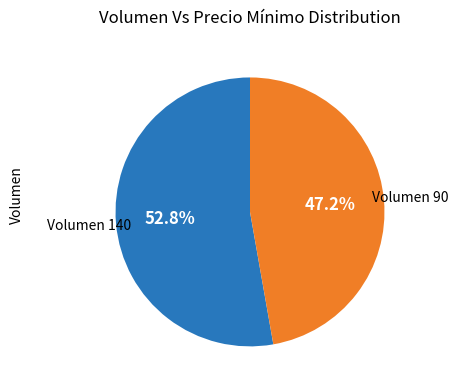

Is there a majority slice in this chart?

Yes